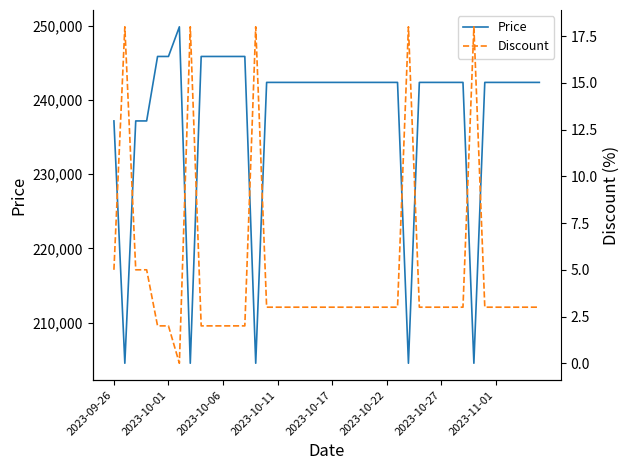

Which series changed the most between 23 and 38?

Price